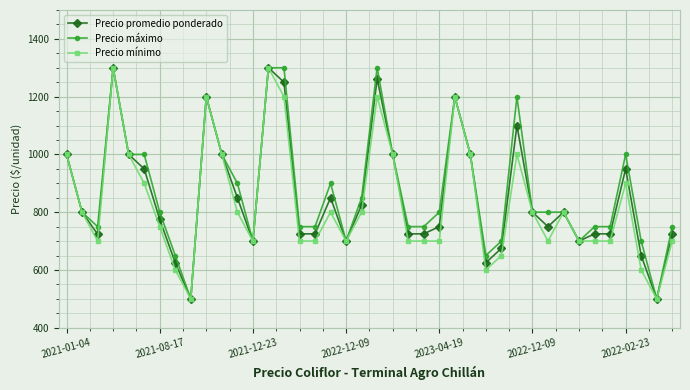

What is the maximum value shown in the chart?

1300